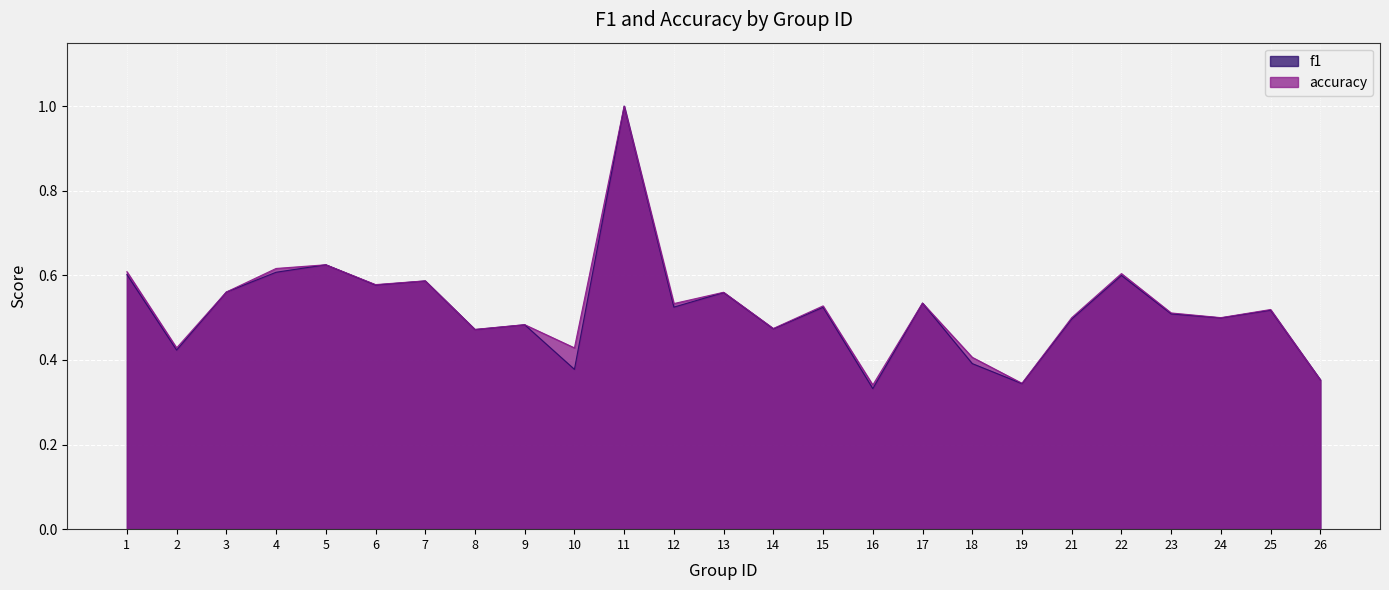

The f1 series shows 0.3 at 6. True or false?

False